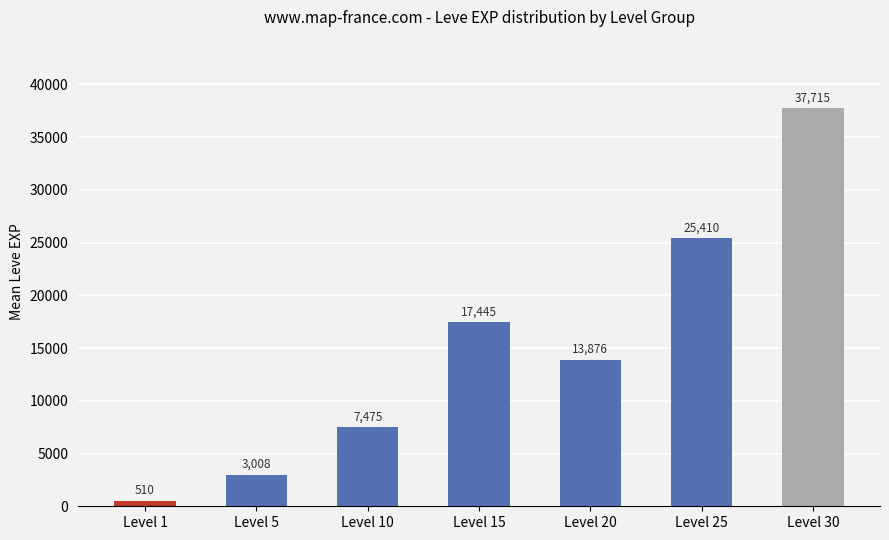

How many series are shown in this chart?

1